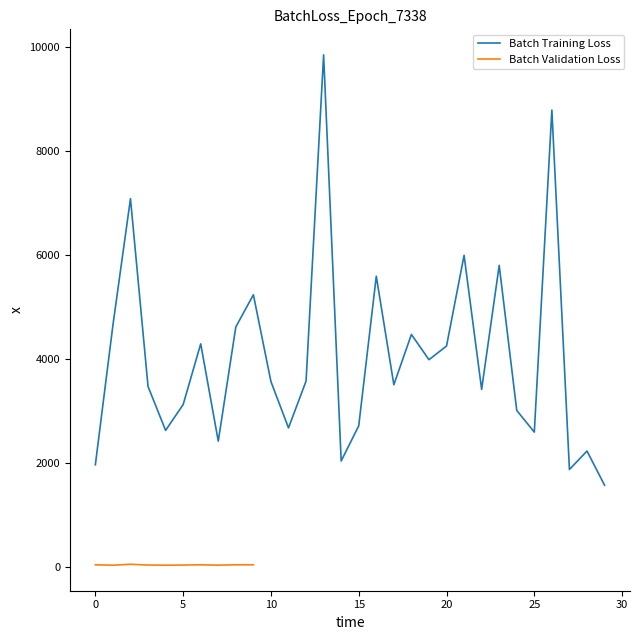

Rank the categories by value from highest to lowest.

13, 26, 2, 21, 23, 16, 9, 1, 8, 18, 6, 20, 19, 12, 10, 17, 3, 22, 5, 24, 15, 11, 4, 25, 7, 28, 14, 0, 27, 29